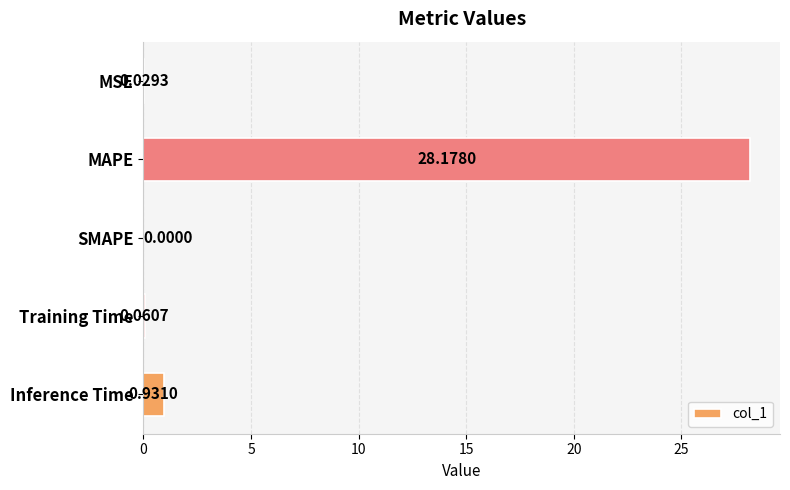

What is the sum of all values?

29.2